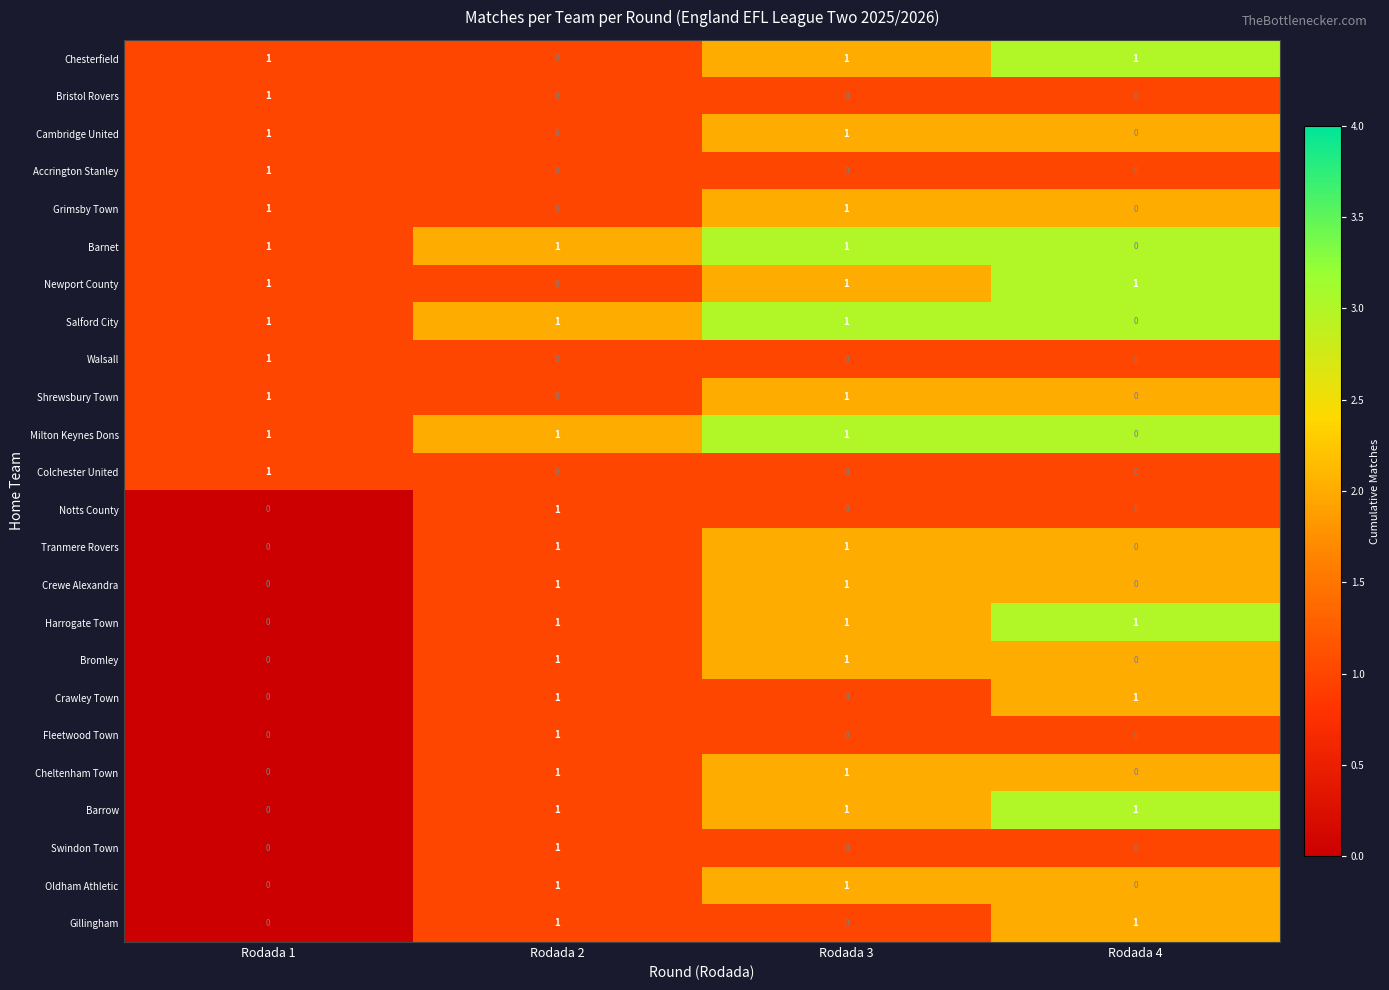

True or false: Tranmere Rovers has a value of 0 at Rodada 2.

False